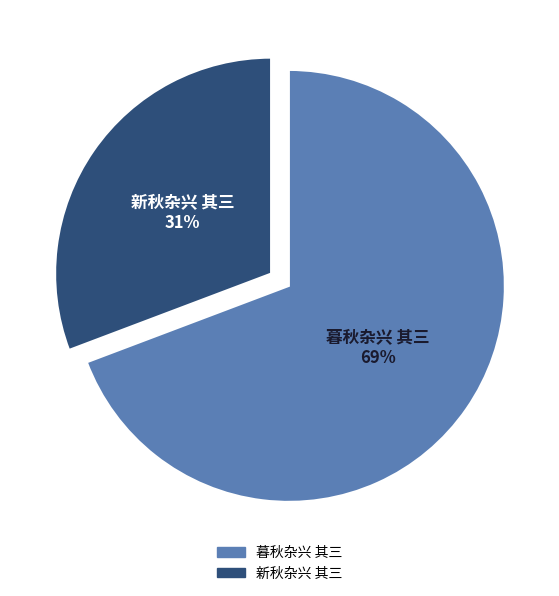

Count the number of slices in the pie.

2